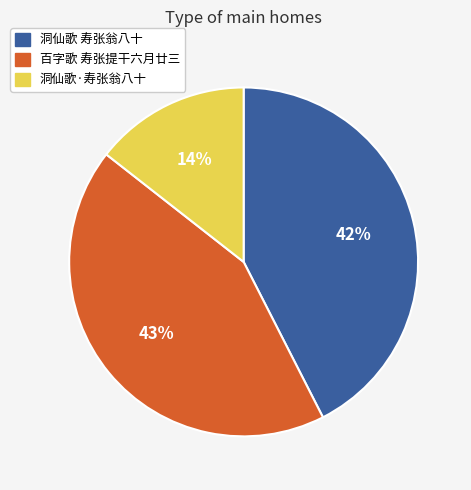

Does 百字歌 寿张提干六月廿三 account for over 50% of the chart?

No